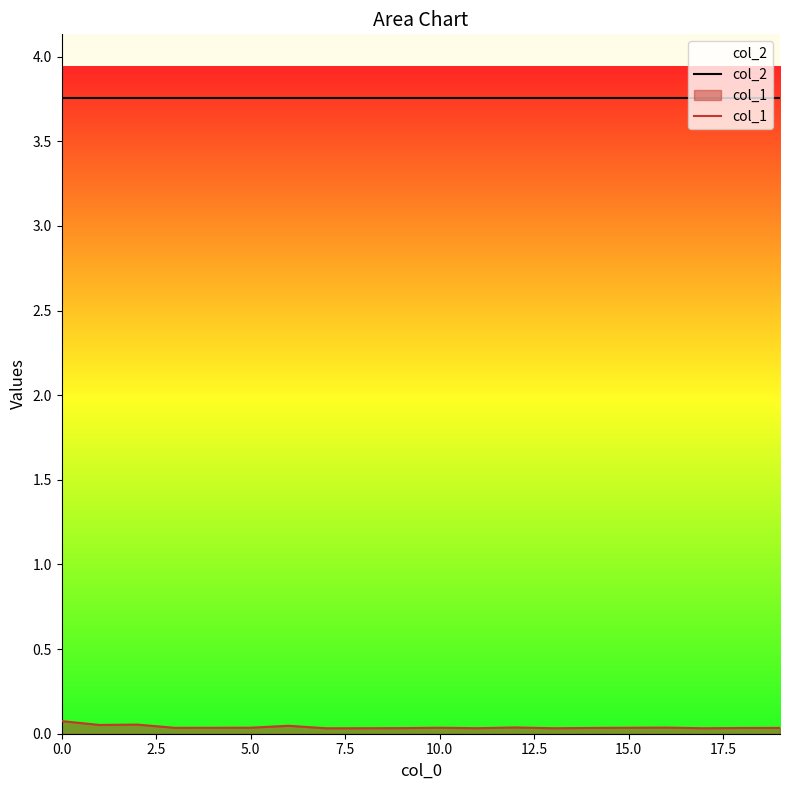

True or false: col_1 has more than 1 points higher than both neighbors.

True